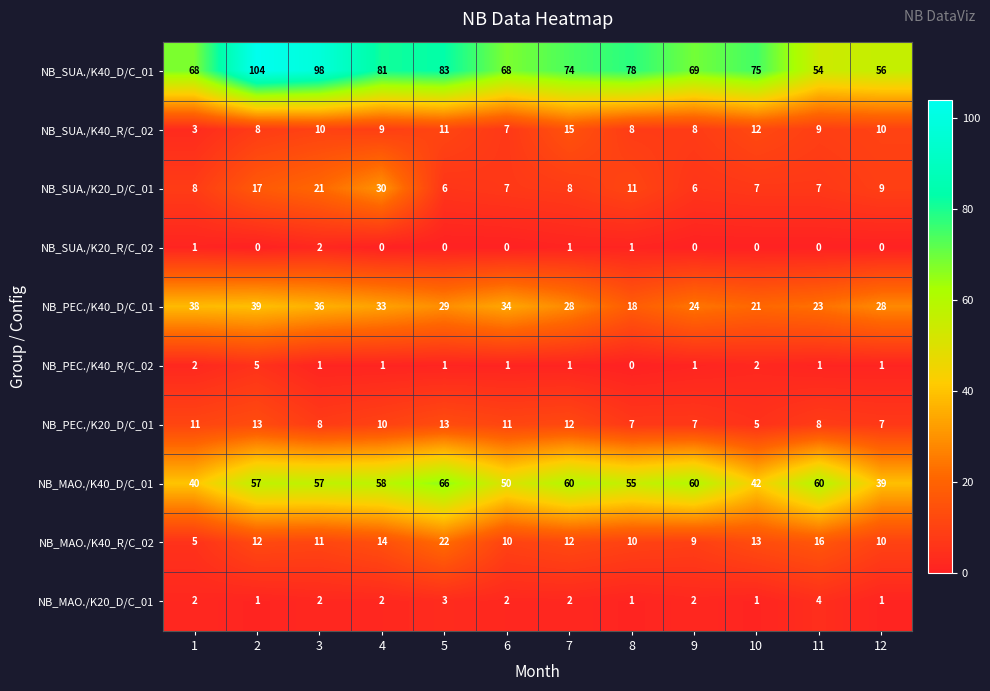

What is the sum of the NB_PEC./K40_D/C_01 values at 11 and 1?

61